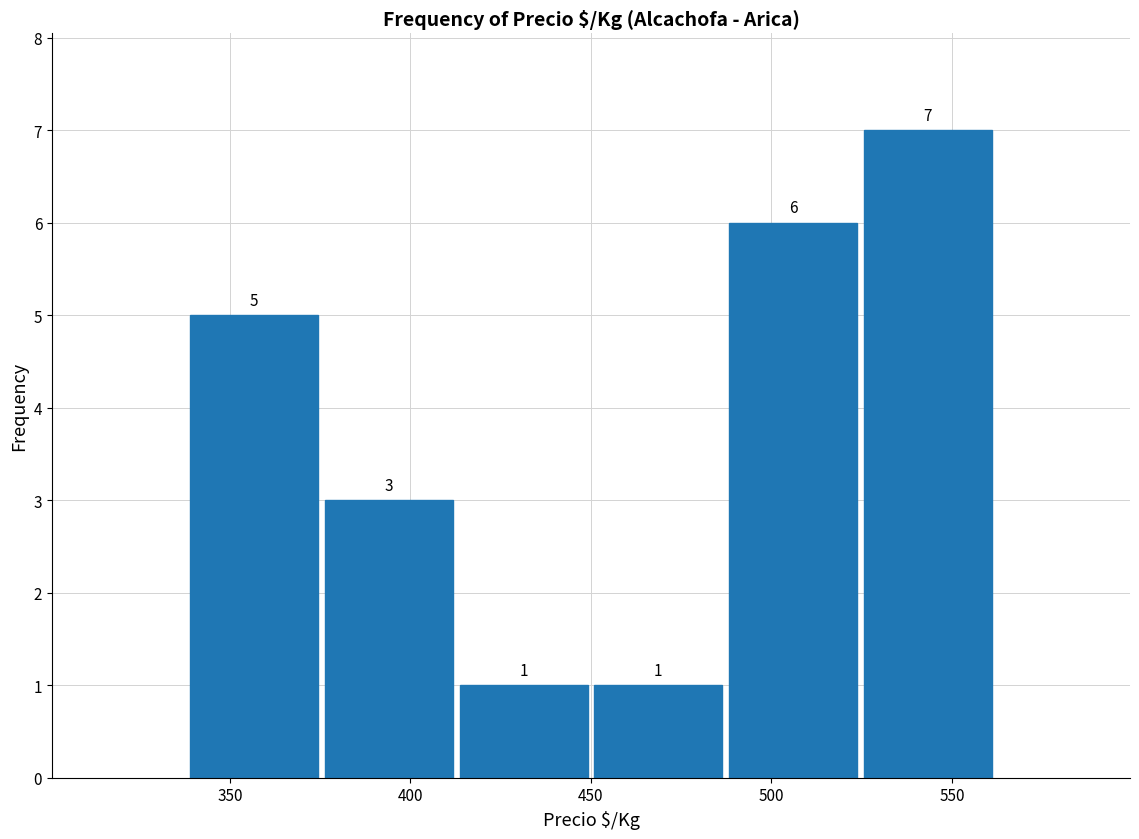

What is the height of the bar covering 340 to 375 on the x-axis? The bar edges are not printed on the chart, so give them approximately, as read against the axis.

5